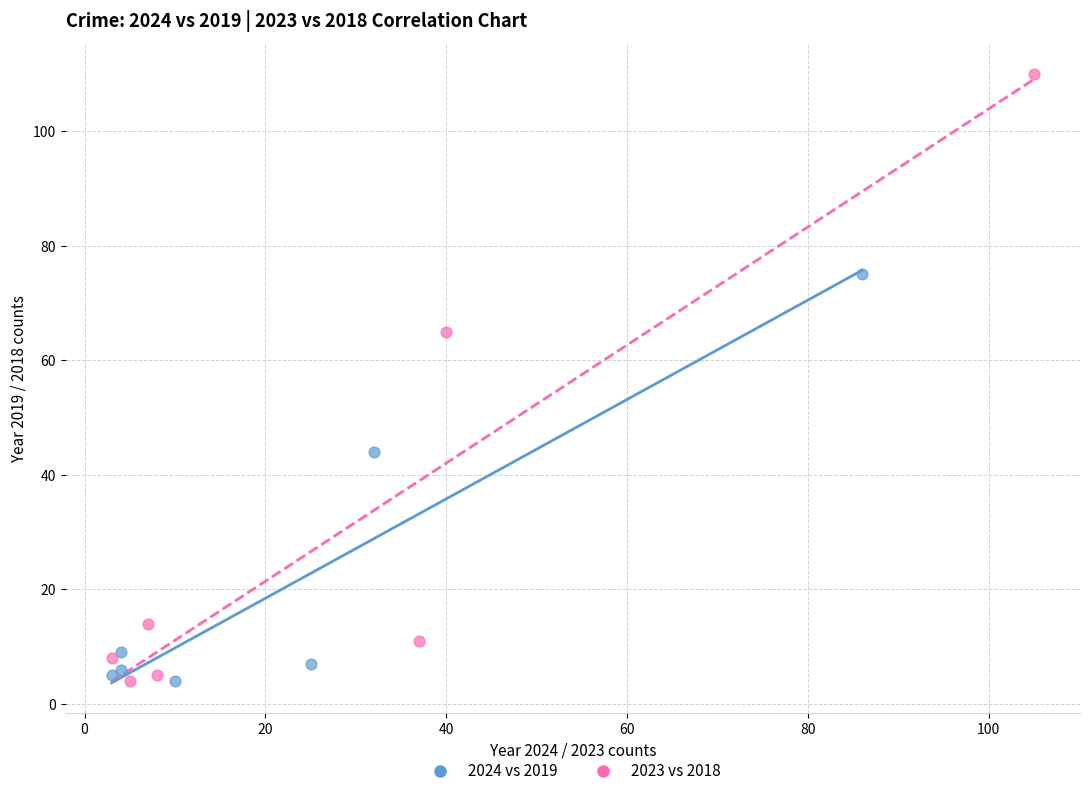

Which series reaches the maximum Y coordinate?

2023 vs 2018